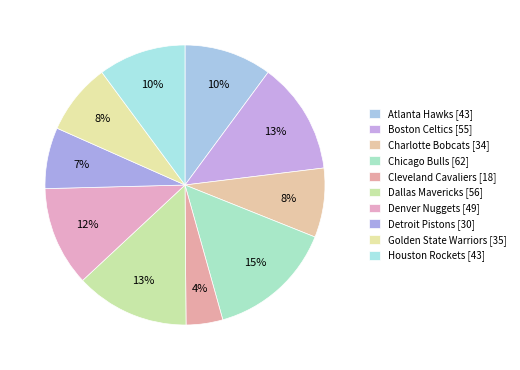

To the nearest percent, what is the average slice percentage?

10%